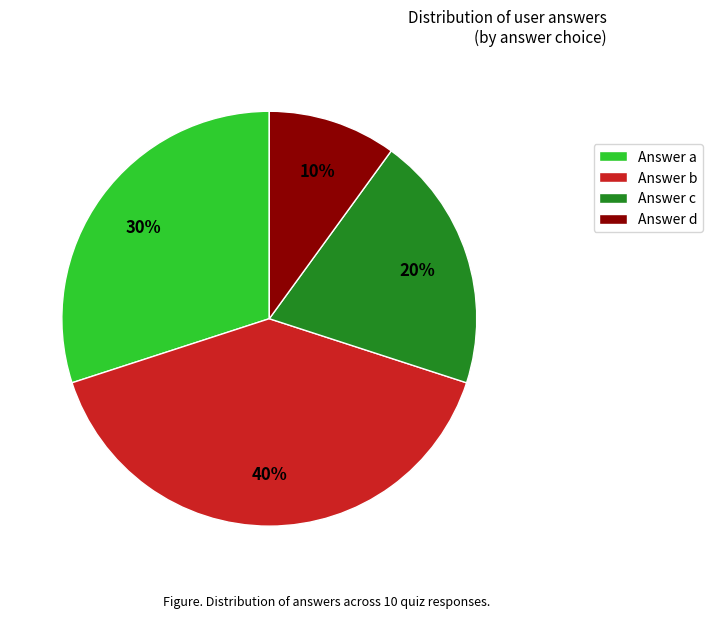

Does any single category account for the majority?

No